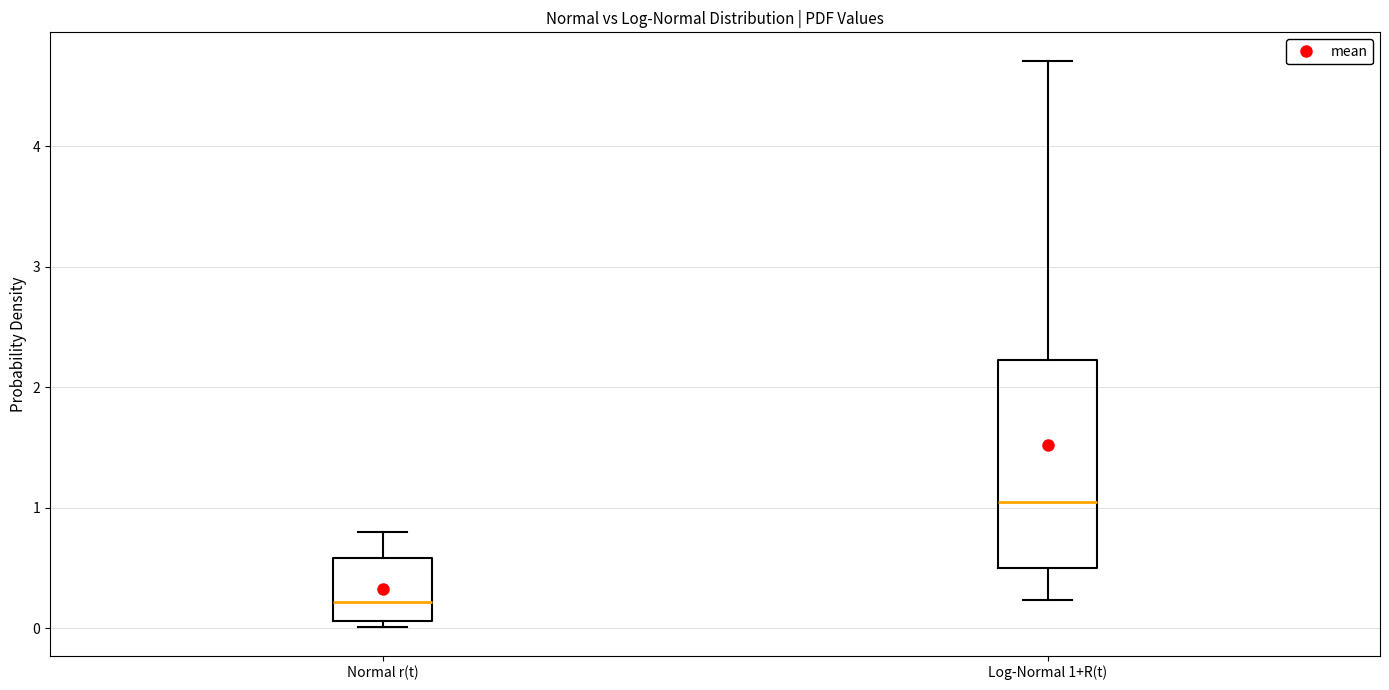

Which box is the tallest, from its lower edge to its upper edge?

Log-Normal 1+R(t)